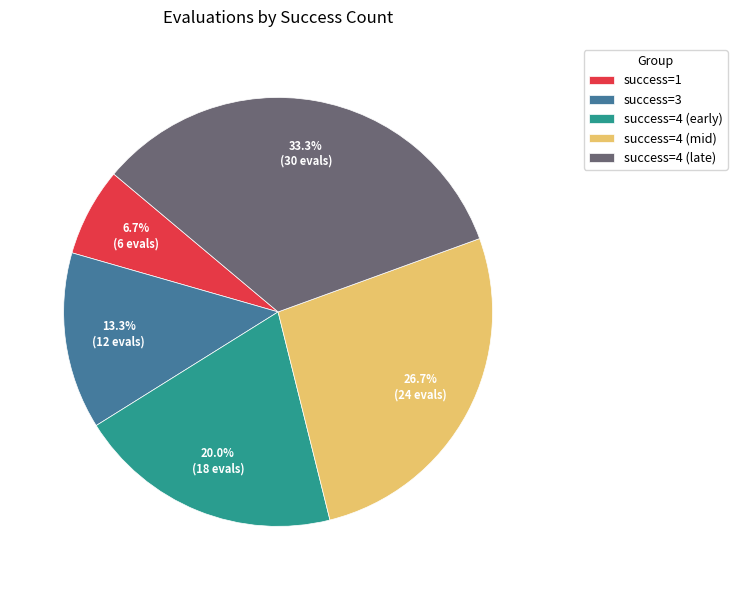

What is the ratio of the value at success=4 (mid) to the value at success=4 (early)?

1.3